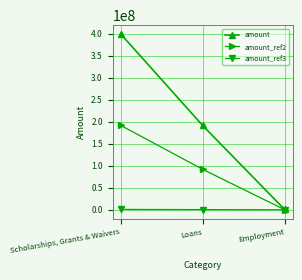

What is the difference between the amount values at Scholarships, Grants & Waivers and Loans?

207805800.0